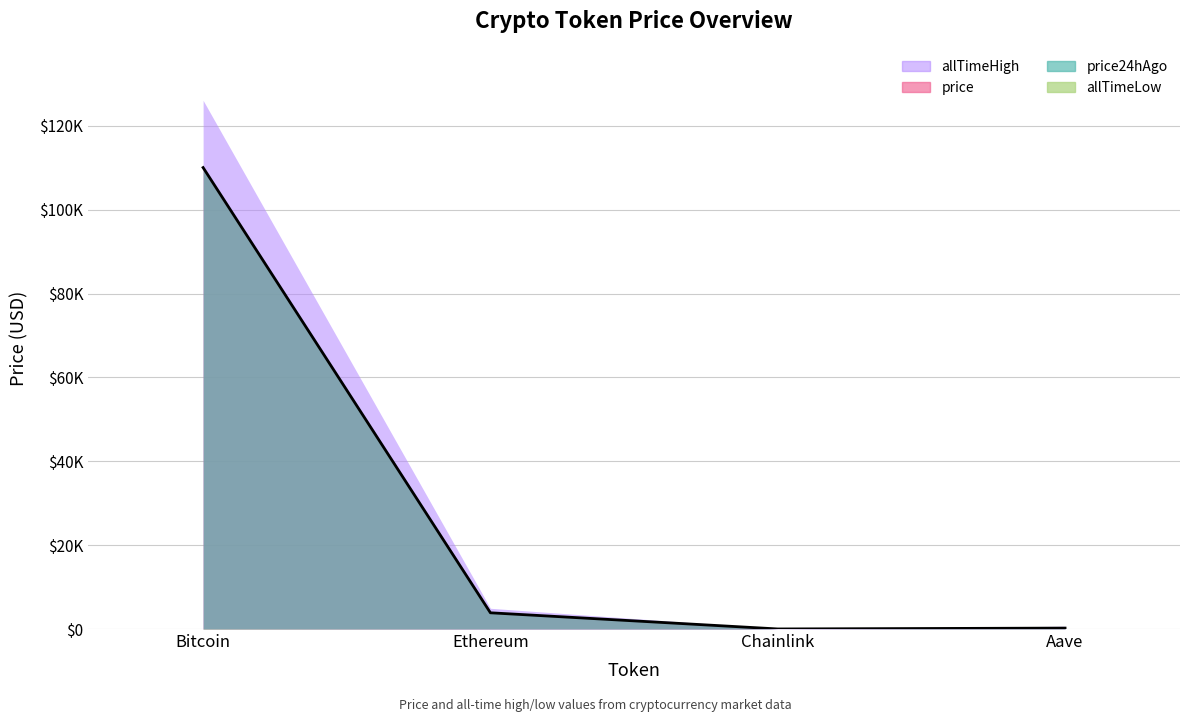

Count the number of categories in the chart.

4